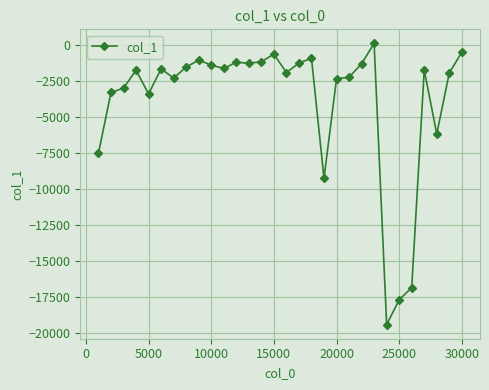

True or false: there are more than 1 points higher than both neighbors.

True